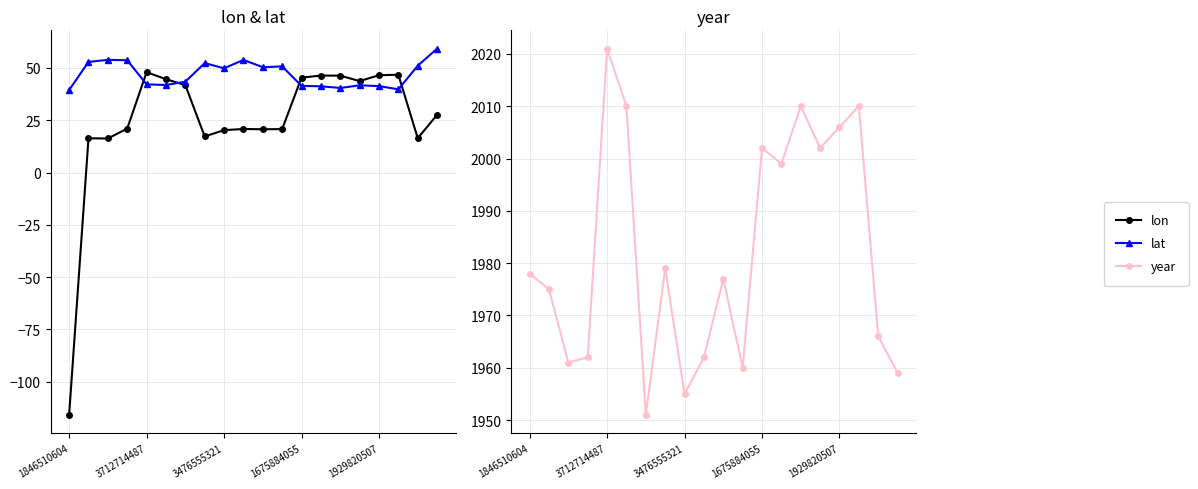

What is the total value across all series at 5?

2096.5